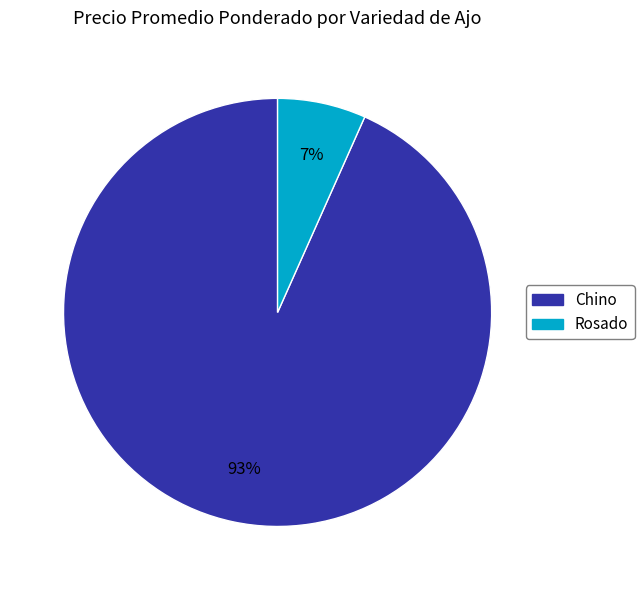

To the nearest percent, what is the average slice percentage?

50%